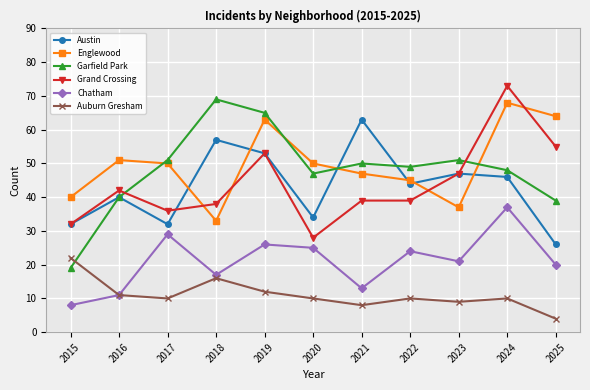

True or false: Englewood and Auburn Gresham cross at least once.

False